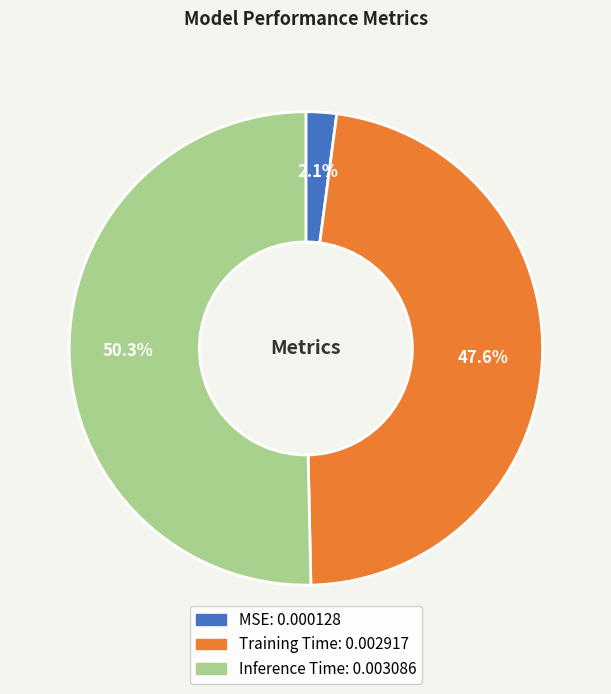

What portion of the pie excludes Training Time?

52.4%